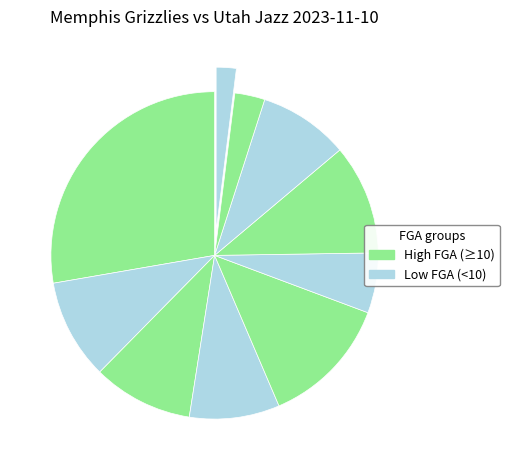

To the nearest percent, what is the average slice percentage?

10%